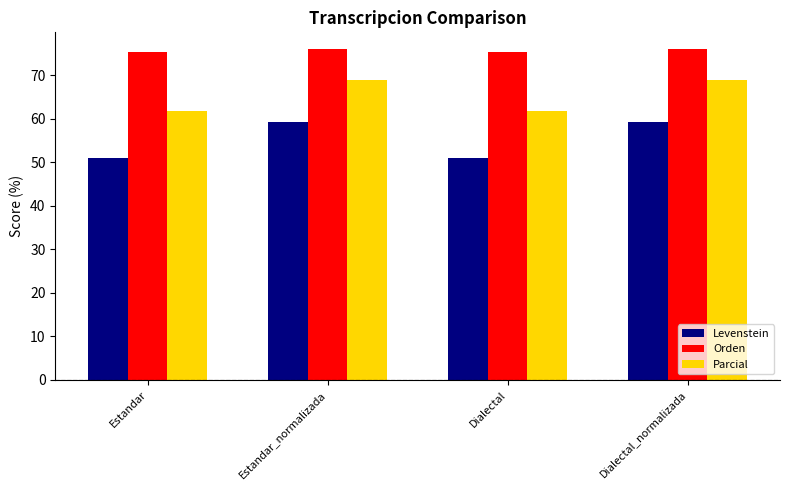

Rank the series by their average value, from highest to lowest.

Orden, Parcial, Levenstein